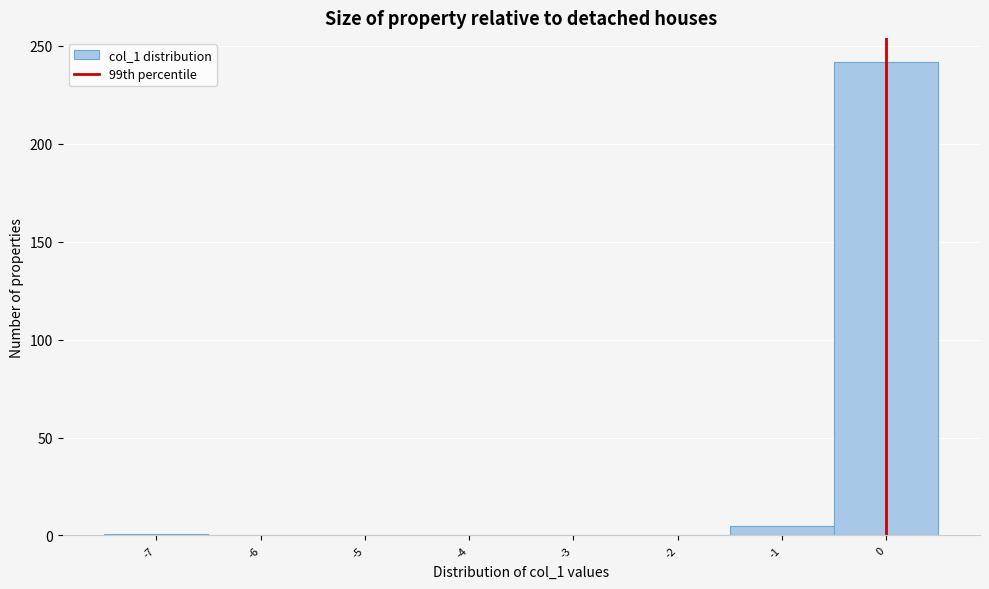

Reading left to right, transcribe this chart: for each bar, give the range it covers on the x-axis and its height. The values are not printed on the chart, so give them approximately, as read against the axis.

-7.5 to -6.5: under 5
-6.5 to -5.5: 0
-5.5 to -4.5: 0
-4.5 to -3.5: 0
-3.5 to -2.5: 0
-2.5 to -1.5: 0
-1.5 to -0.5: 5
-0.5 to 0.5: 240